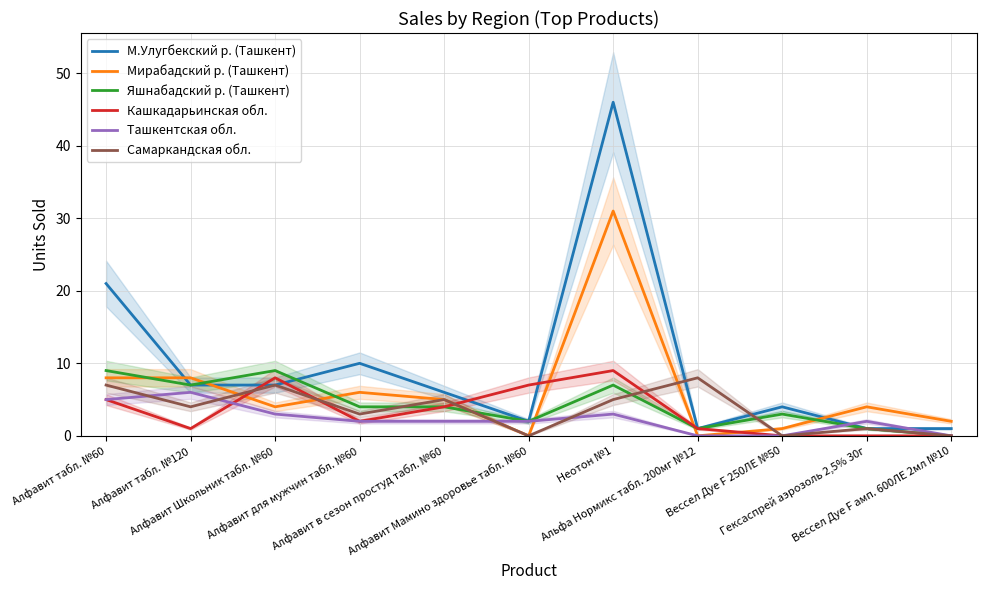

What is the difference between the second highest and minimum values in the М.Улугбекский р. (Ташкент) series?

20